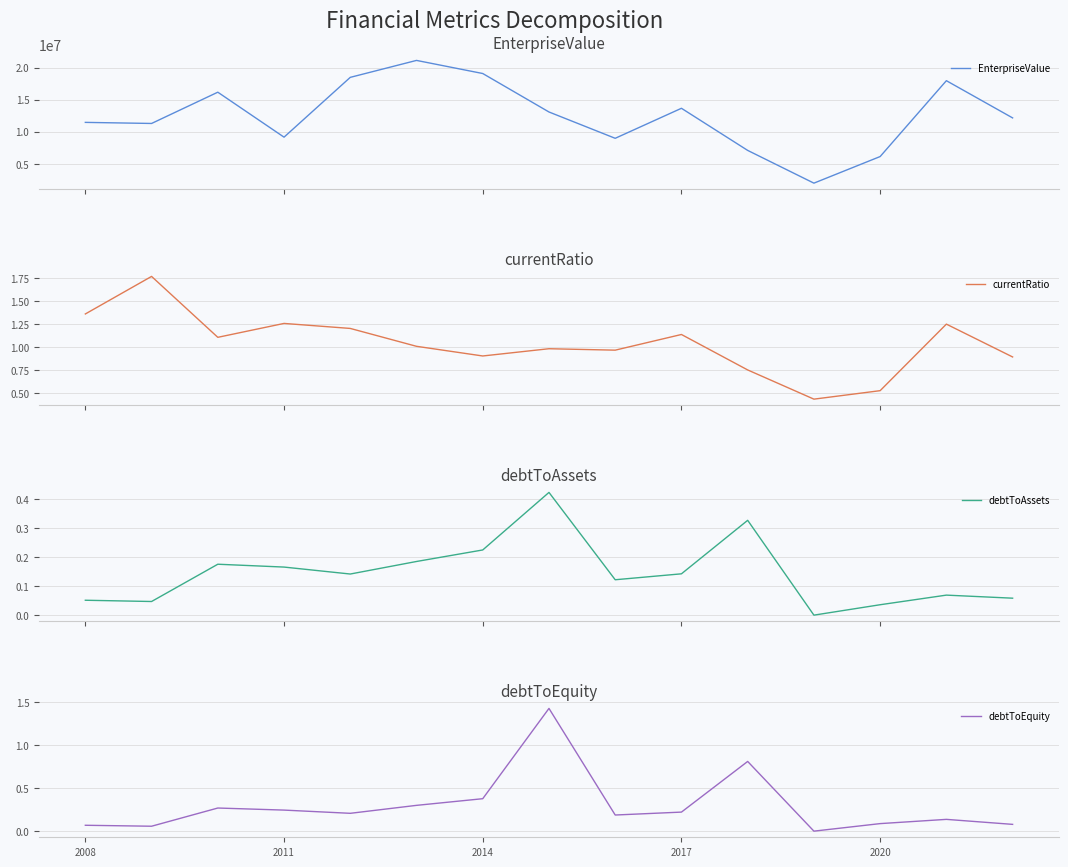

How many values in the debtToAssets series exceed 0?

14